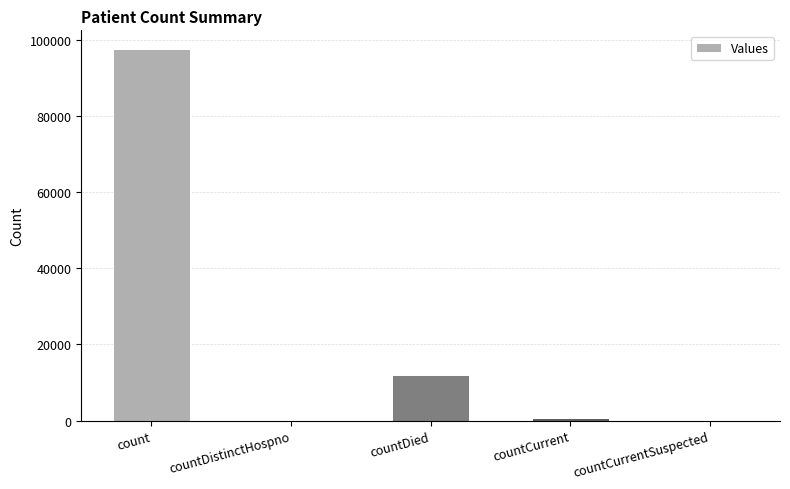

The chart shows a value of 0 at countDistinctHospno. True or false?

True